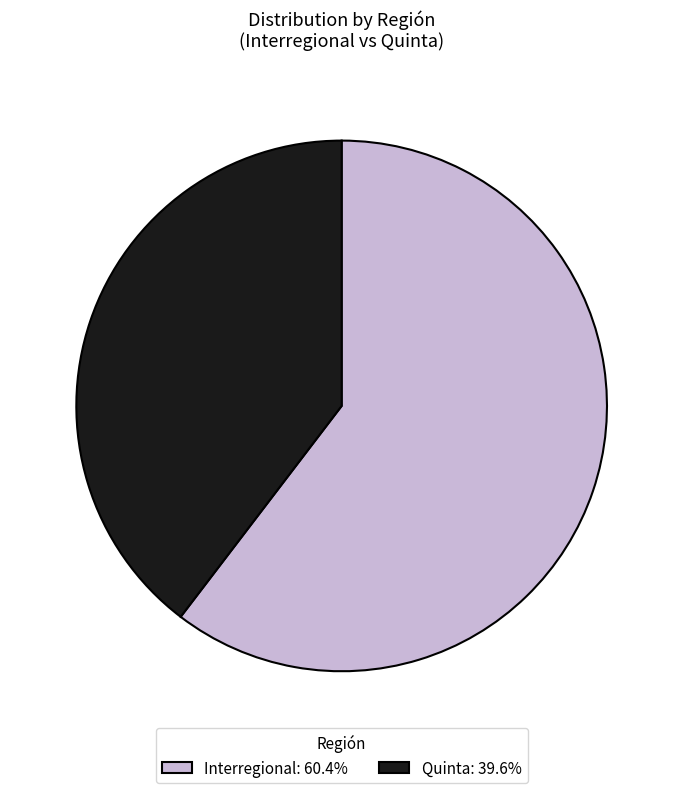

What is the majority slice?

Interregional